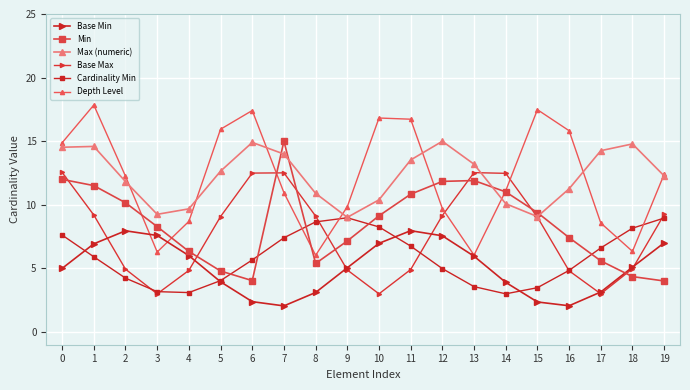

How many data points in Min are less than 9?

10